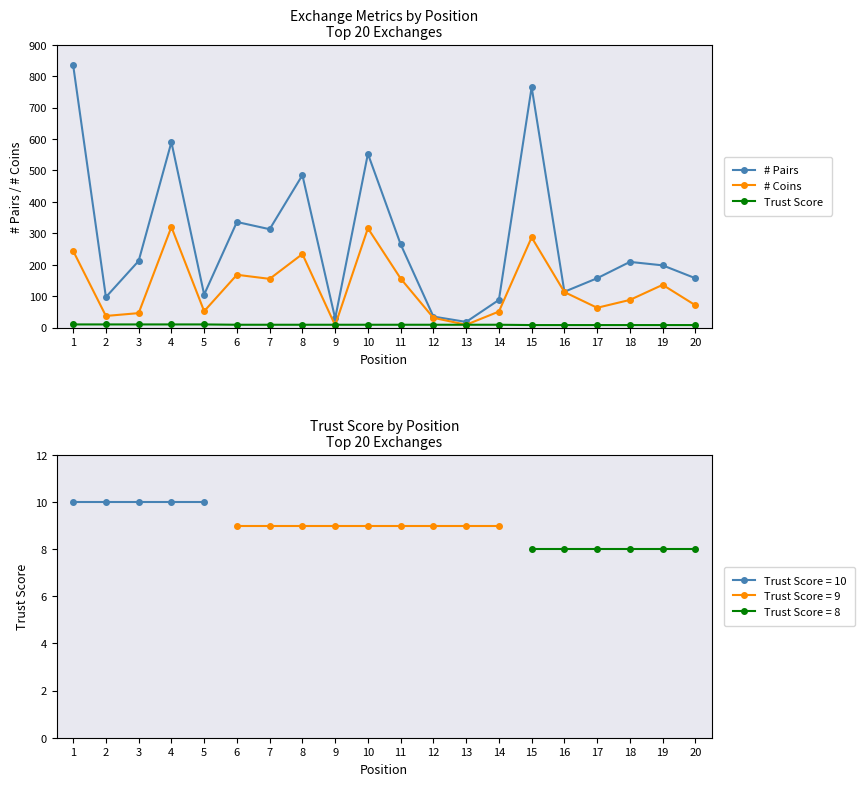

What is the value of the # Coins point at the 15th from the left?

287